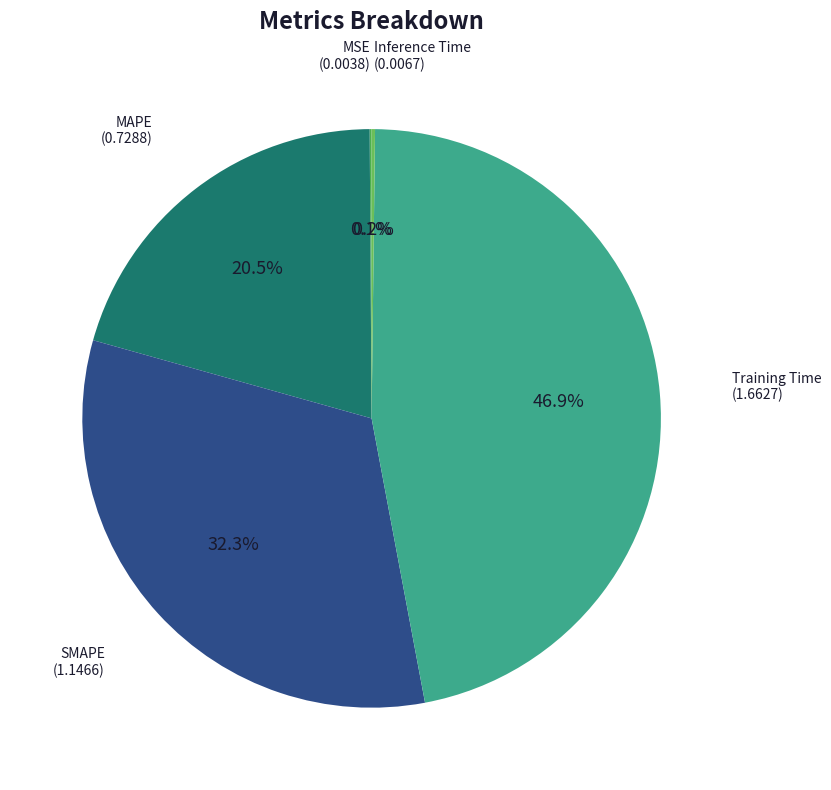

Does any single category account for the majority?

No